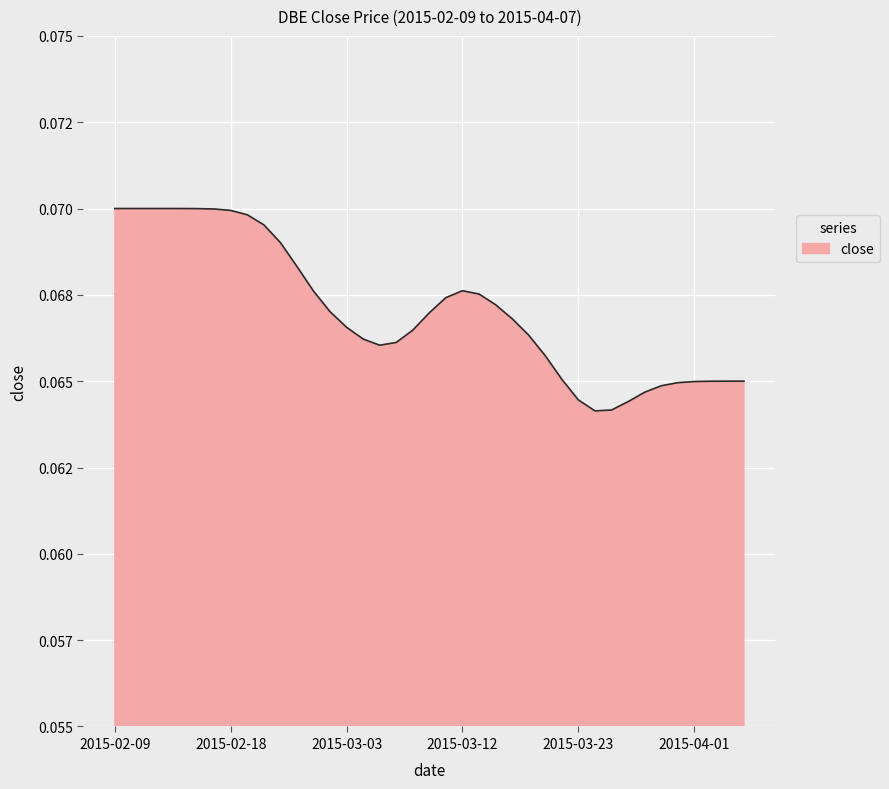

Does the chart have visible grid lines?

Yes